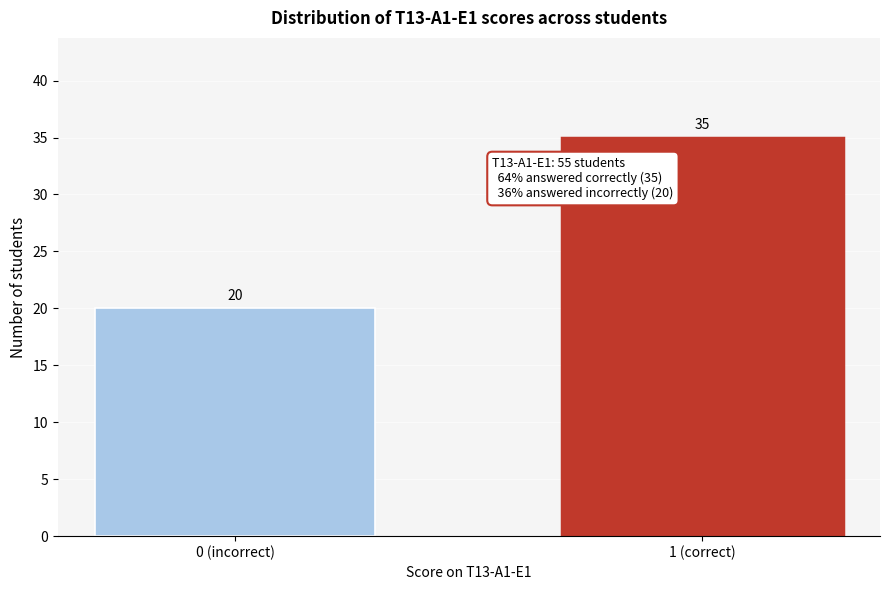

Reading left to right, transcribe all the data shown in this chart.

0 (incorrect)=20	1 (correct)=35